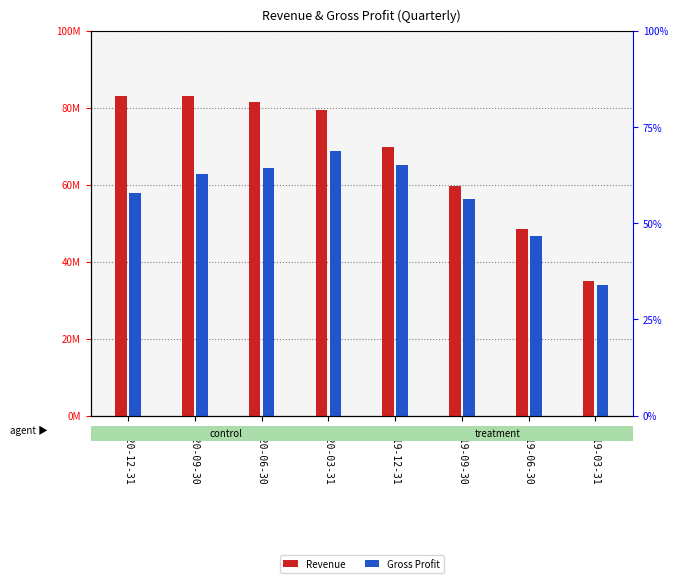

What is the total value across all series at 2020-09-30?

145741000